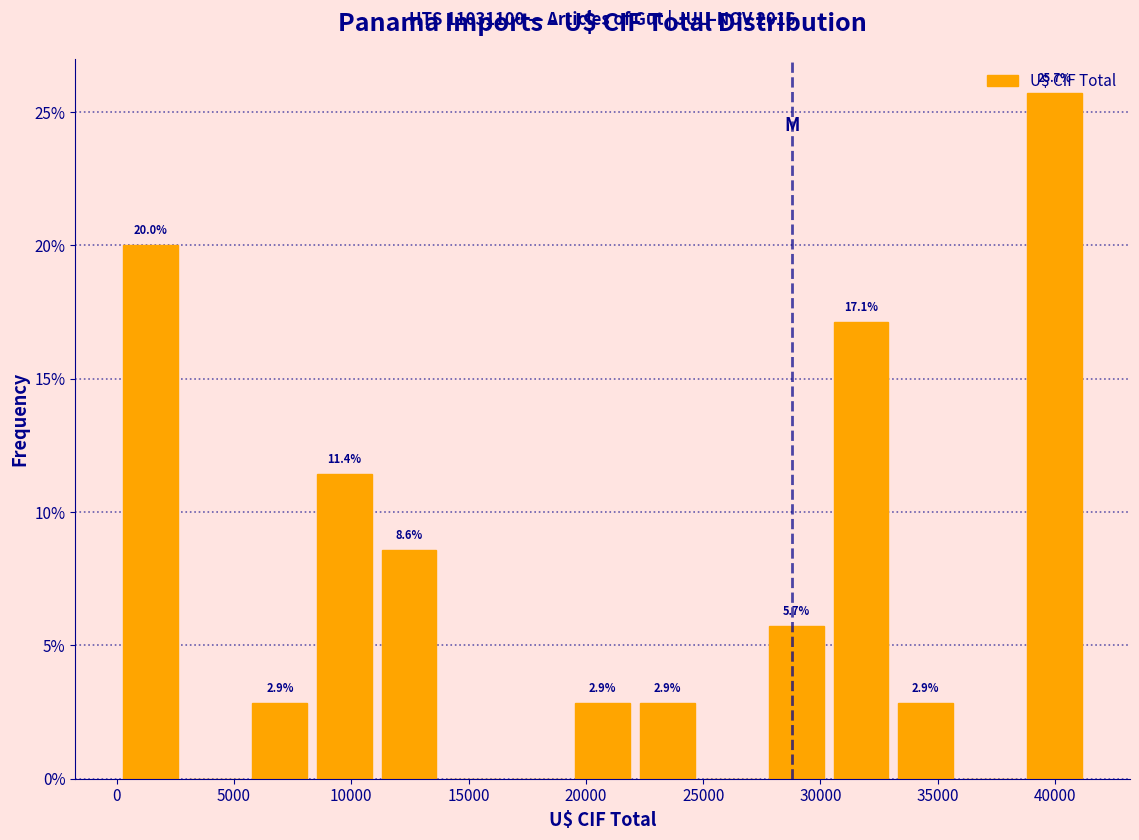

Which range on the x-axis has the tallest bar?

38500 to 41500